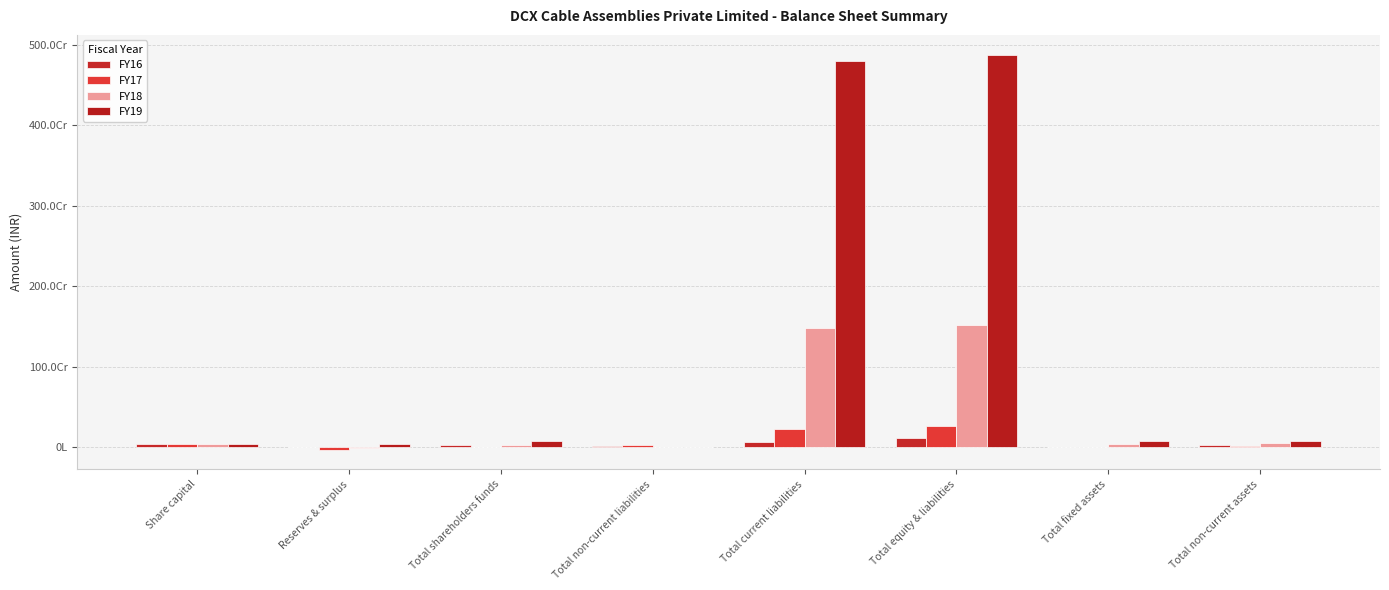

Are the bars grouped side by side (vs. stacked)?

Yes